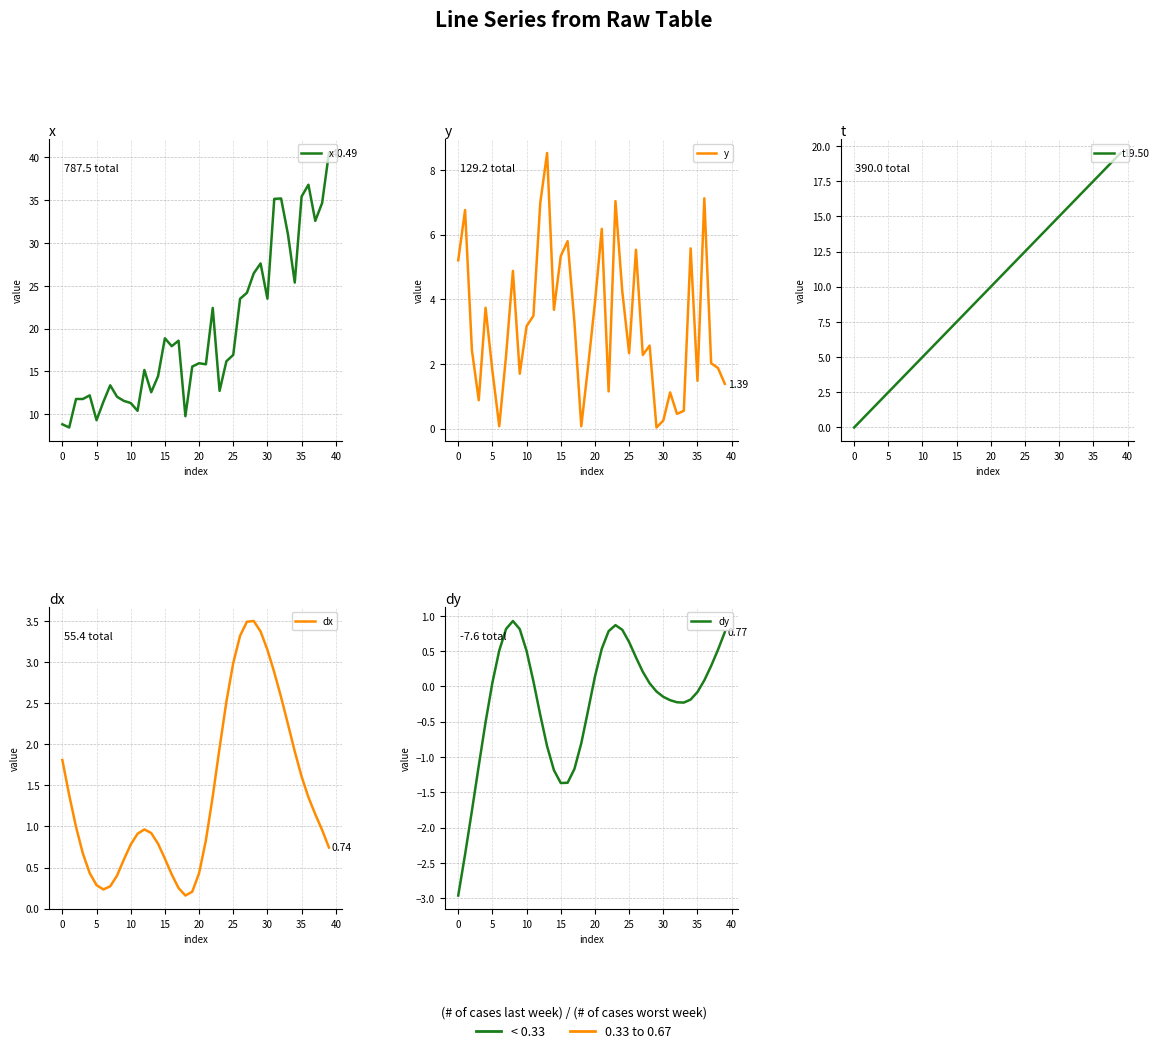

Which series has the largest total across all categories?

x